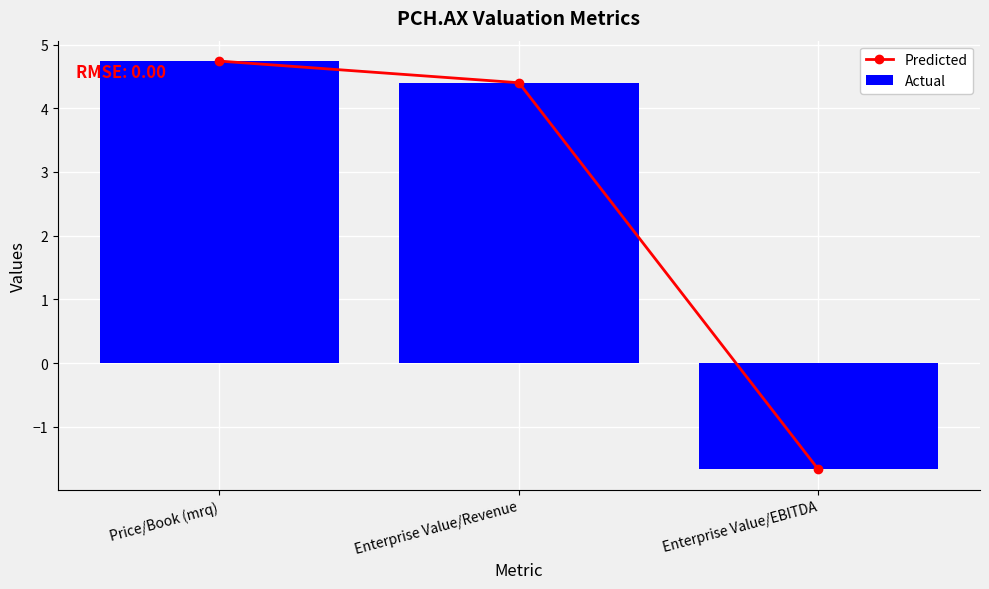

How many data points in Predicted are less than 4?

1